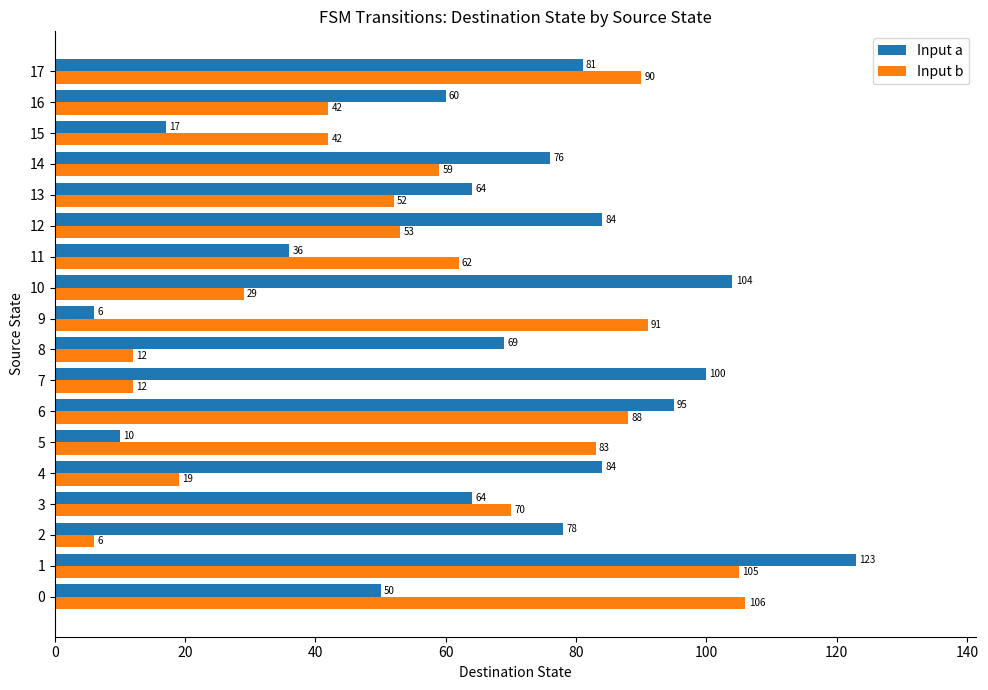

How many distinct data groups are displayed?

2